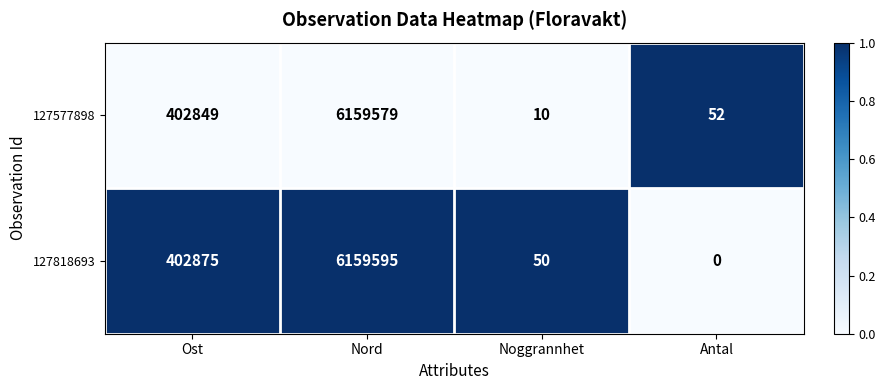

Which series has the largest total across all categories?

127818693